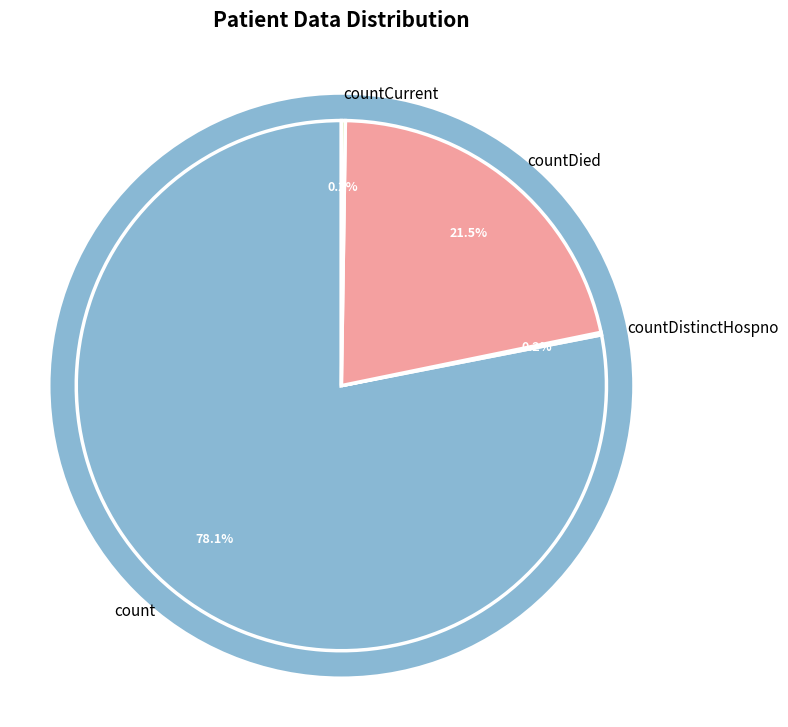

Combined, what portion of the pie is countDied and count?

99.6%